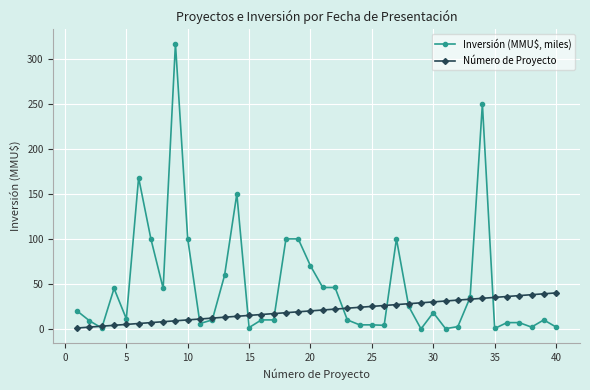

List the series in order of their peak value, lowest first.

Número de Proyecto, Inversión (MMU$, miles)